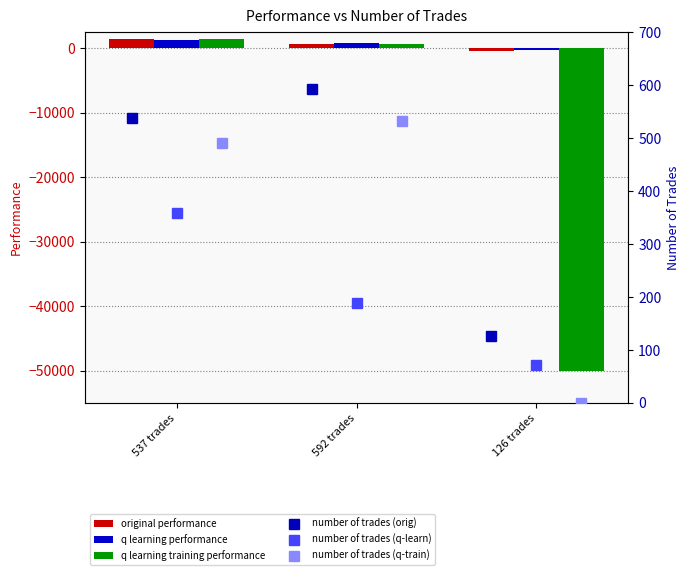

Reading left to right, extract all data points from this chart.

original performance: 1462.8	645.7	-417.5
q learning performance: 1338.4	788.5	-316.8
q learning training performance: 1438.1	656.4	-50000.0
number of trades (orig): 537.0	592.0	126.0
number of trades (q-learn): 358.0	188.0	71.0
number of trades (q-train): 490.0	532.0	0.0